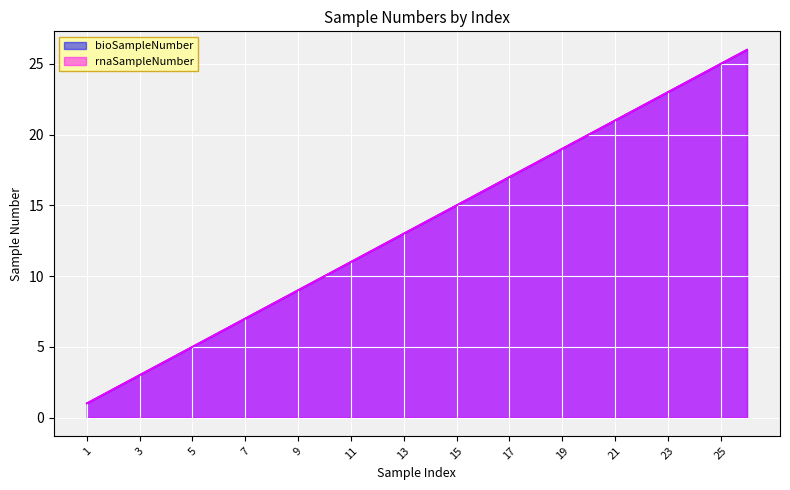

Rank the categories by rnaSampleNumber value from highest to lowest.

26, 25, 24, 23, 22, 21, 20, 19, 18, 17, 16, 15, 14, 13, 12, 11, 10, 9, 8, 7, 6, 5, 4, 3, 2, 1